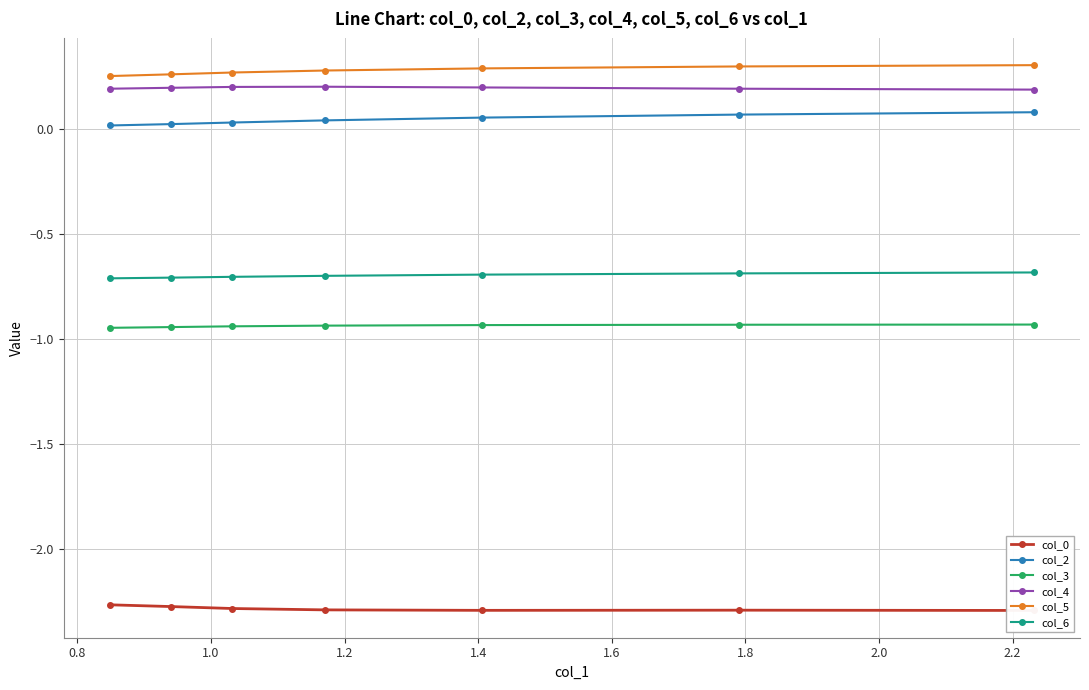

What is the value of the col_4 point at the 6th from the left?

0.2